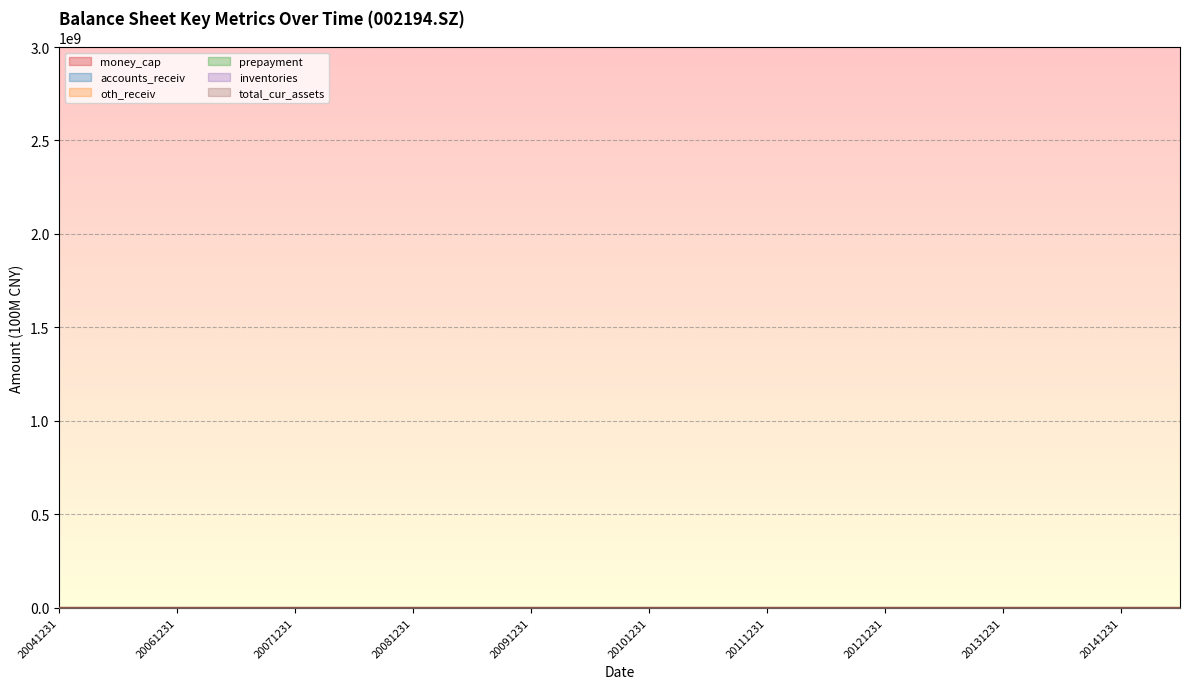

Where is the first local minimum for oth_receiv?

20061231